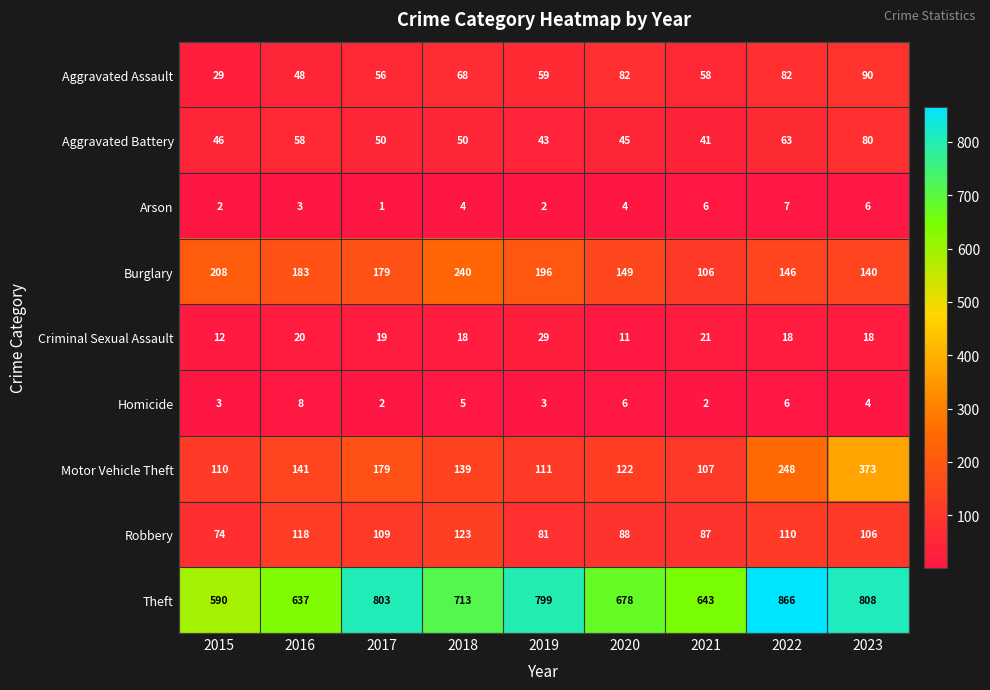

Which label corresponds to the smallest value in the chart?

2017